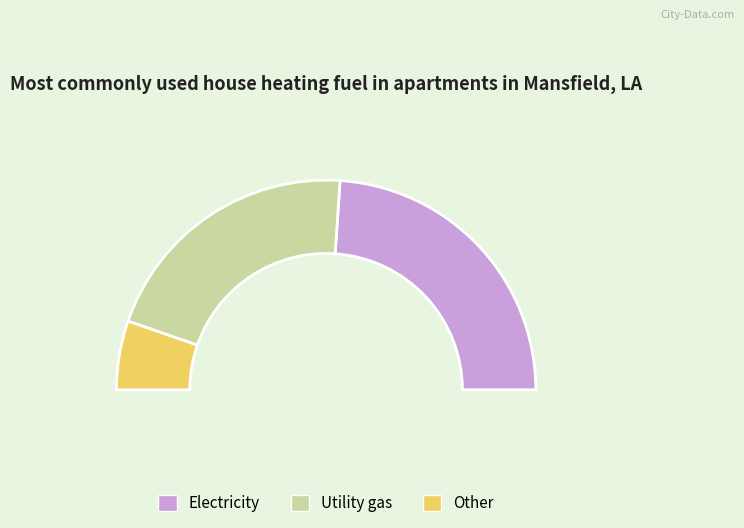

Is it true that 8.0 is 9% of the pie?

True